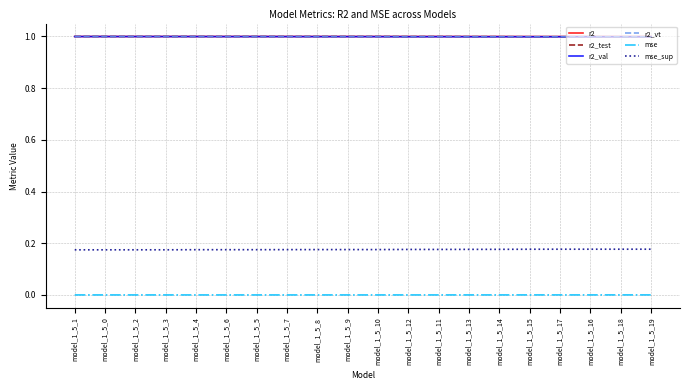

True or false: mse has a value of 0.0 at model_1_5_18.

True